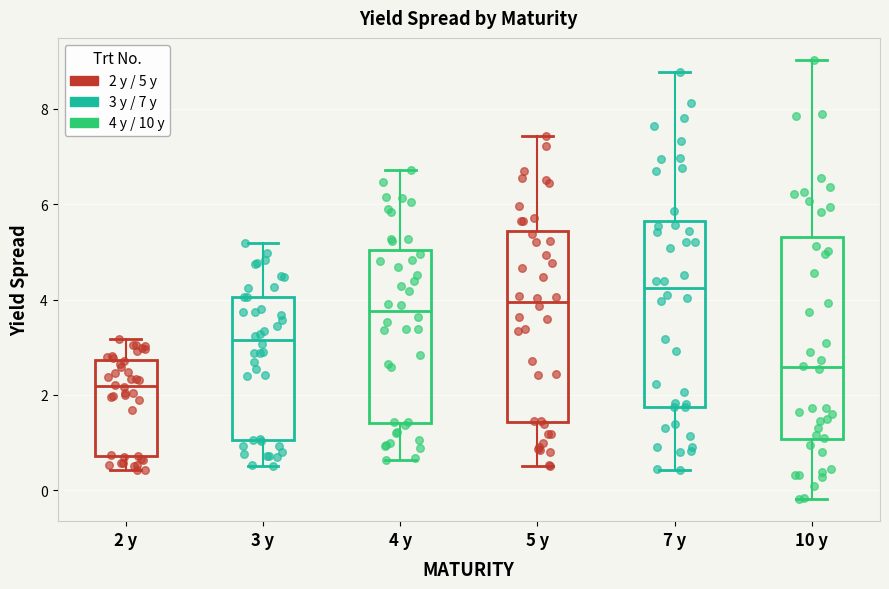

Which box's median line is the lowest?

2 y